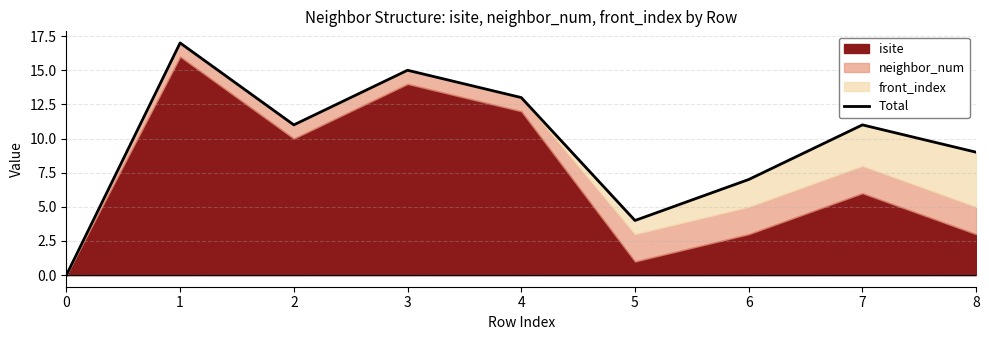

Reading left to right, what are all the values shown in this chart?

0=0	1=17	2=11	3=15	4=13	5=4	6=7	7=11	8=9